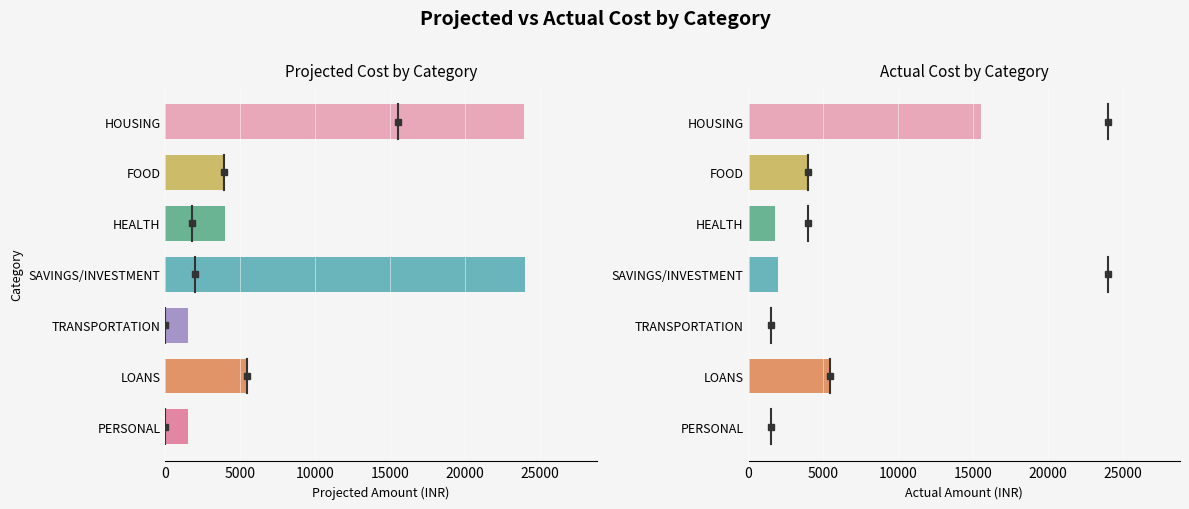

Count the number of data series in this chart.

2